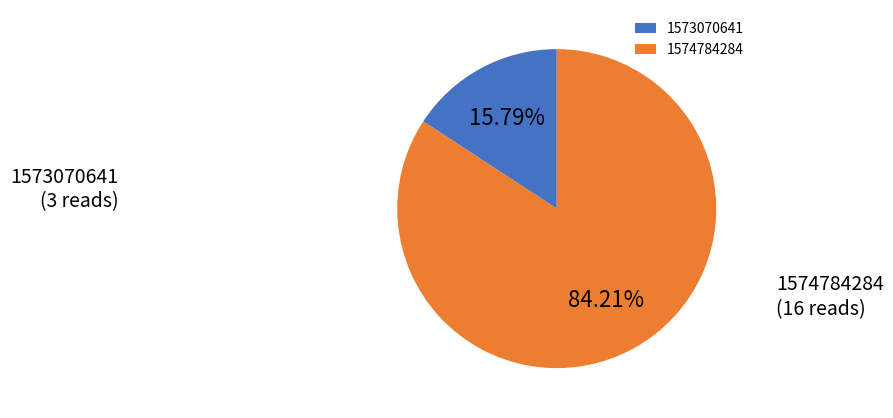

Approximately how many times larger is the value at 1574784284 compared to 1573070641?

5.3